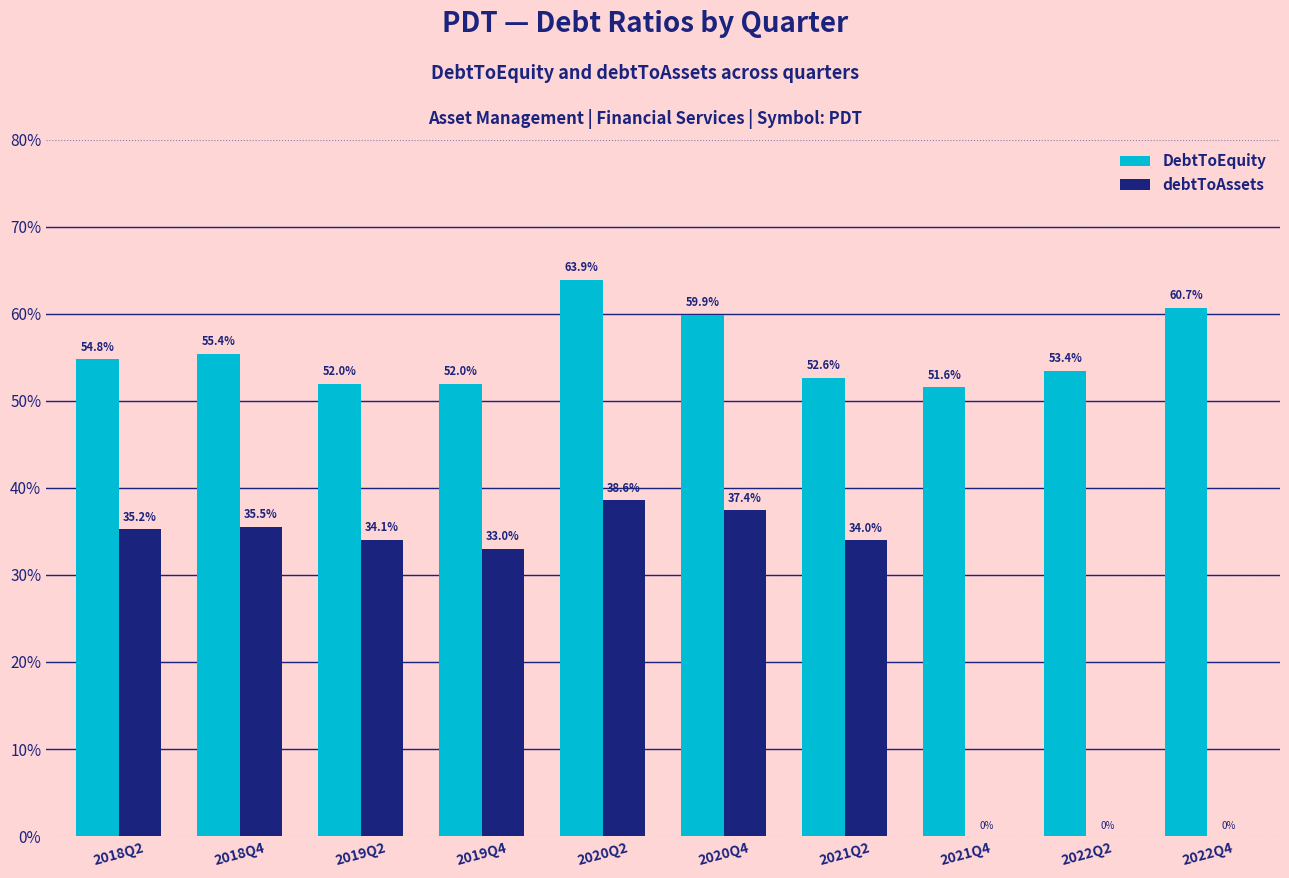

Which series has the largest range (max minus min)?

debtToAssets